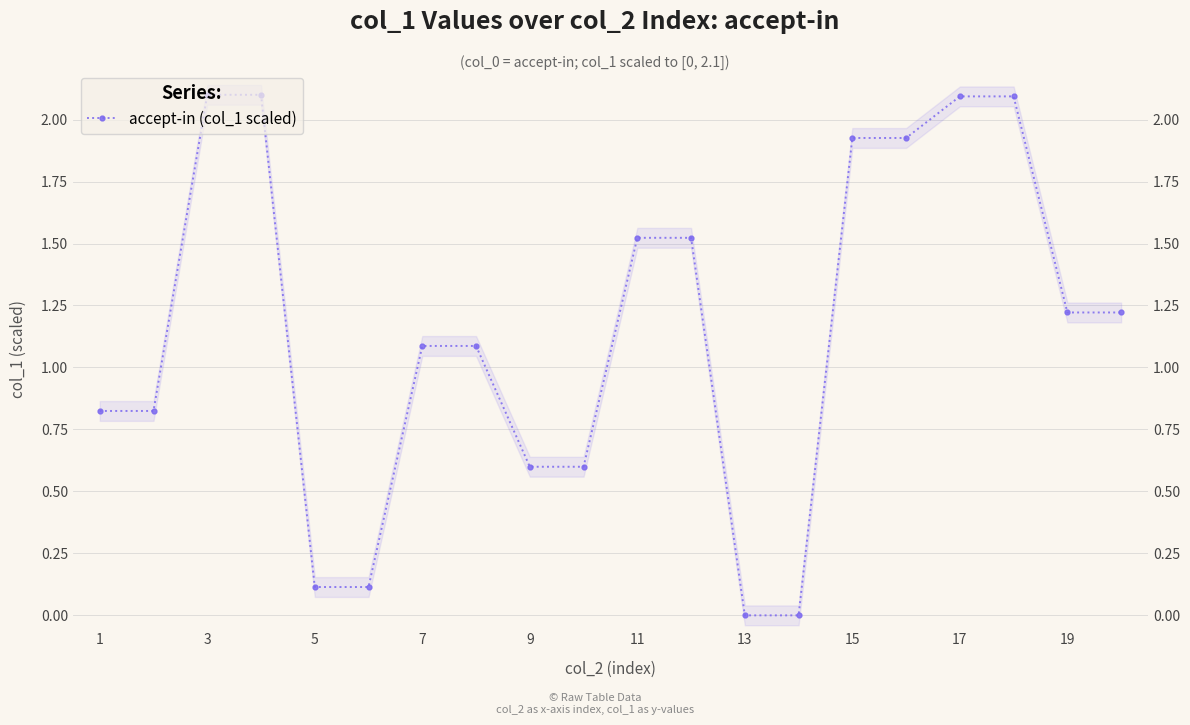

How many series are shown in this chart?

1